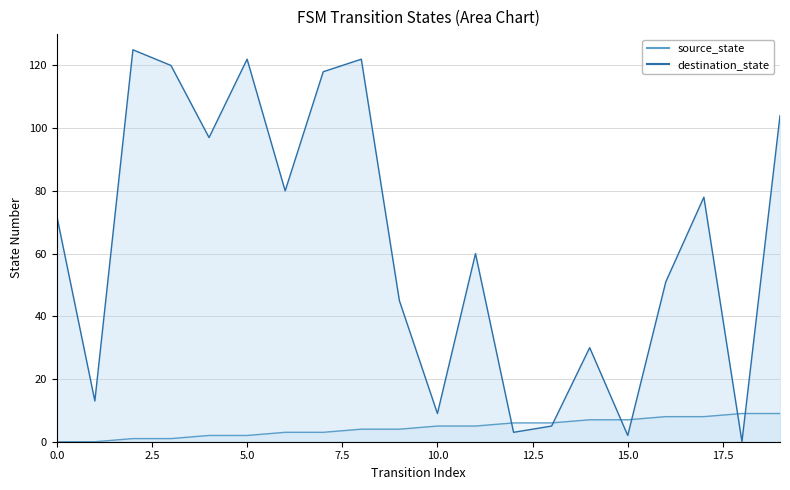

Reading left to right, list all the values displayed in this chart.

source_state: 0	0	1	1	2	2	3	3	4	4	5	5	6	6	7	7	8	8	9	9
destination_state: 72	13	125	120	97	122	80	118	122	45	9	60	3	5	30	2	51	78	0	104